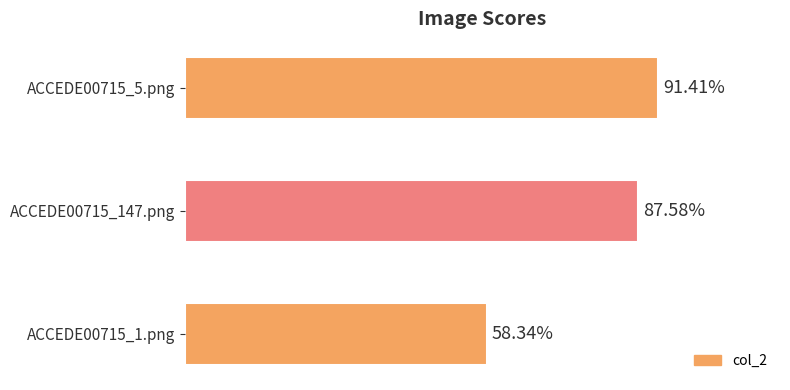

What is the difference between the second highest and minimum values?

0.3